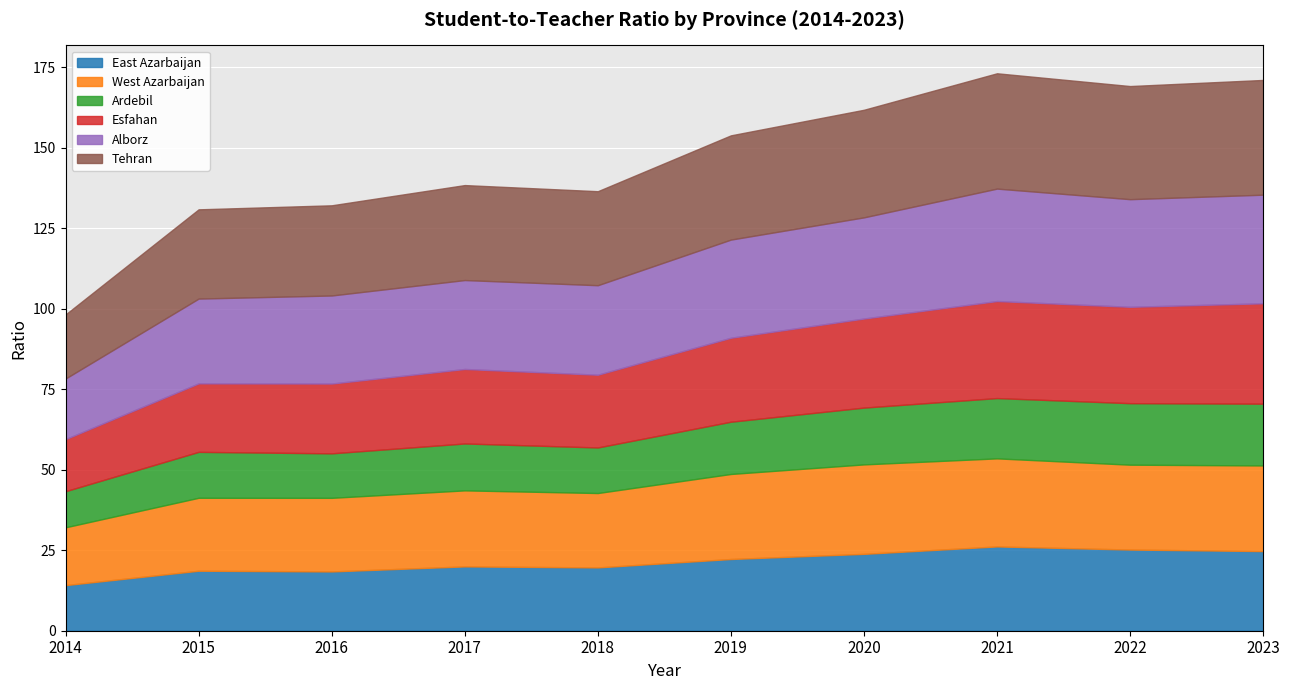

True or false: Esfahan and Alborz intersect in this chart.

False